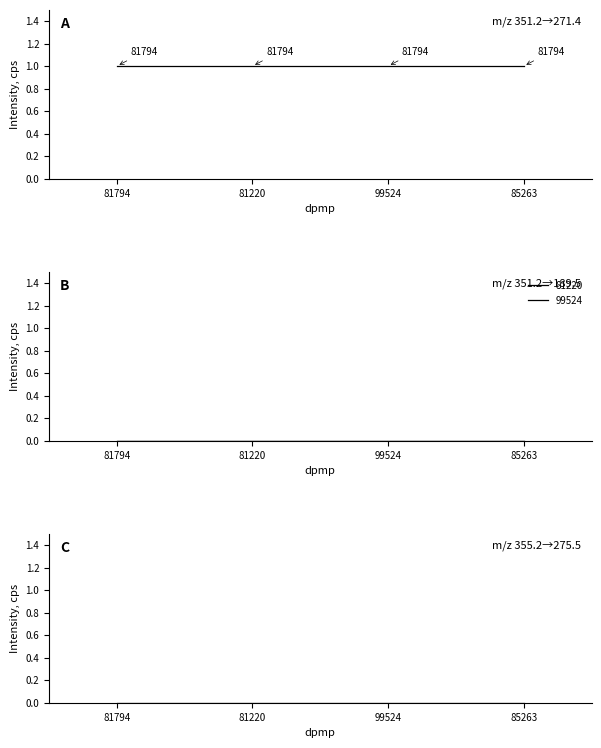

True or false: 81794 has more than 1 points higher than both neighbors.

False